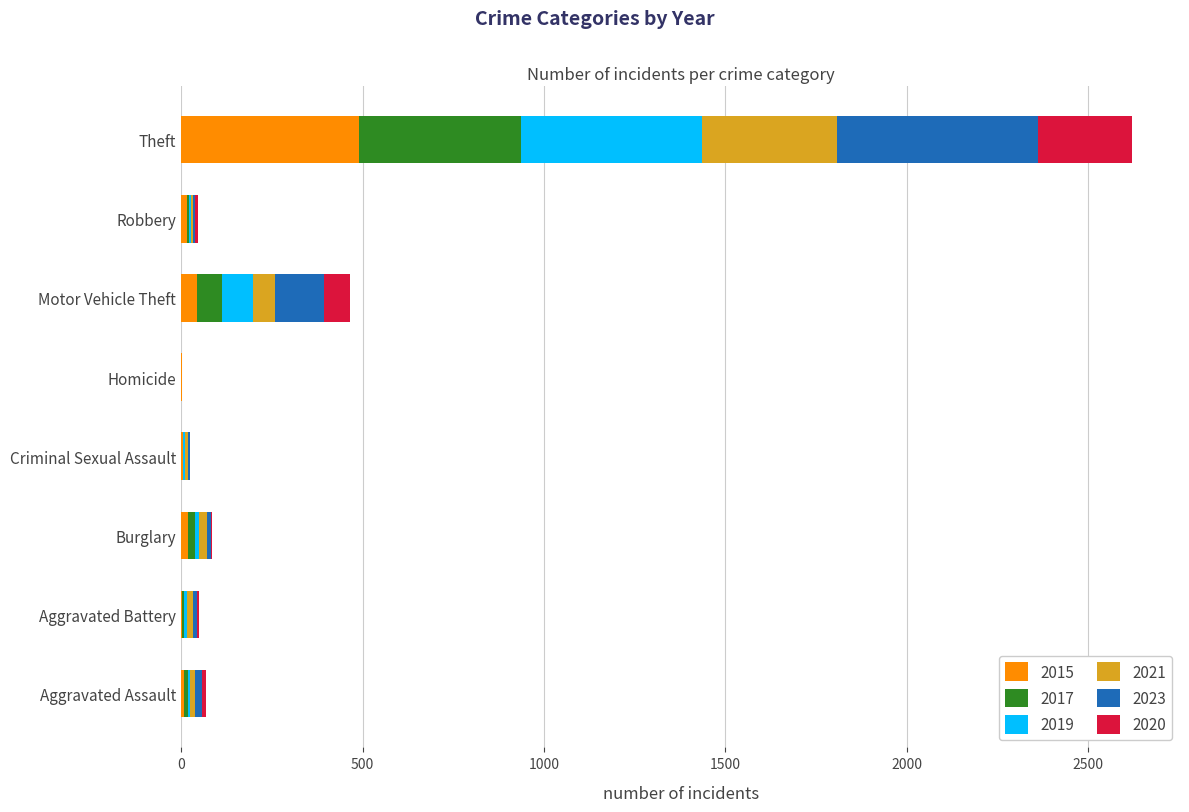

At which category is the sum across all series the highest?

Theft